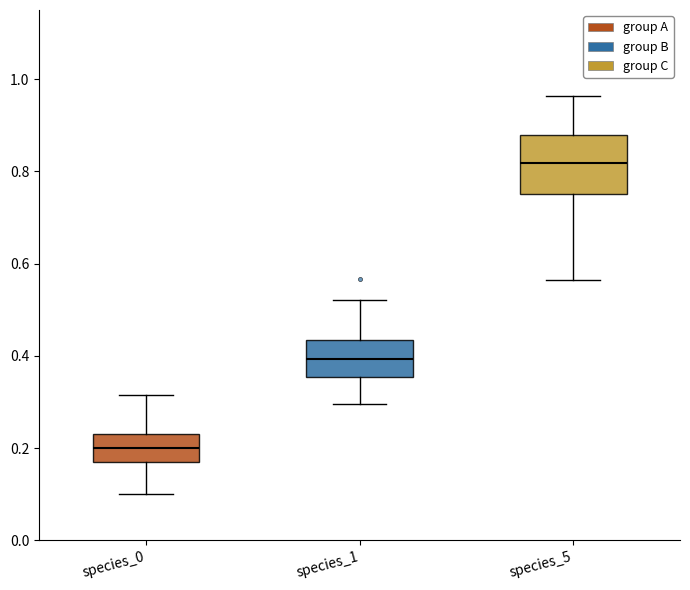

Where does the lower whisker of the box for species_0 end on the y-axis? The values are not printed on the chart, so give them approximately, as read against the axis.

0.10